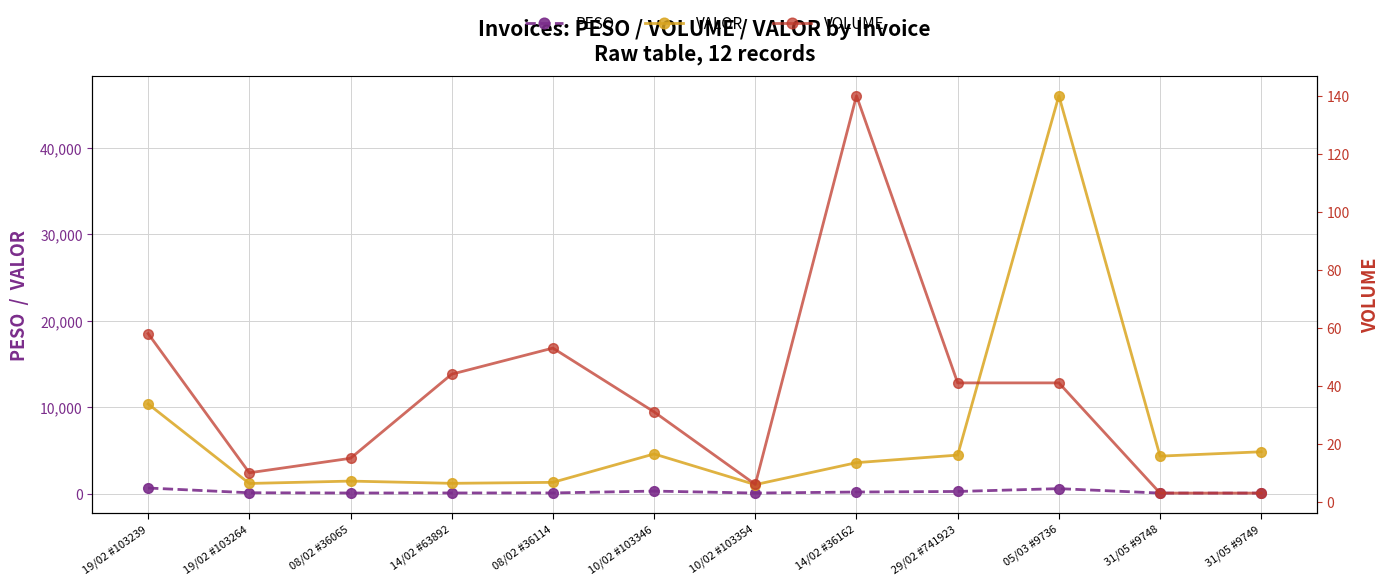

Reading left to right, list all the values displayed in this chart.

PESO: 639.2	89.9	62.4	67.6	70.0	283.2	56.2	176.9	240.2	568.3	54.3	51.8
VALOR: 10361.4	1166.6	1439.5	1181.4	1294.8	4579.4	1030.6	3572.1	4447.1	45999.6	4327.1	4830.4
VOLUME: 58.0	10.0	15.0	44.0	53.0	31.0	6.0	140.0	41.0	41.0	3.0	3.0